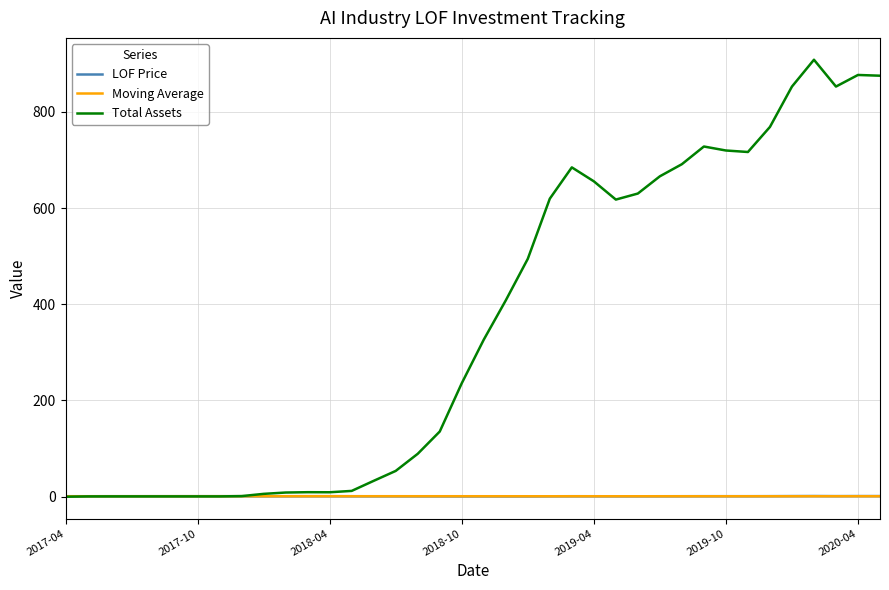

What is the maximum value for Total Assets?

908.1